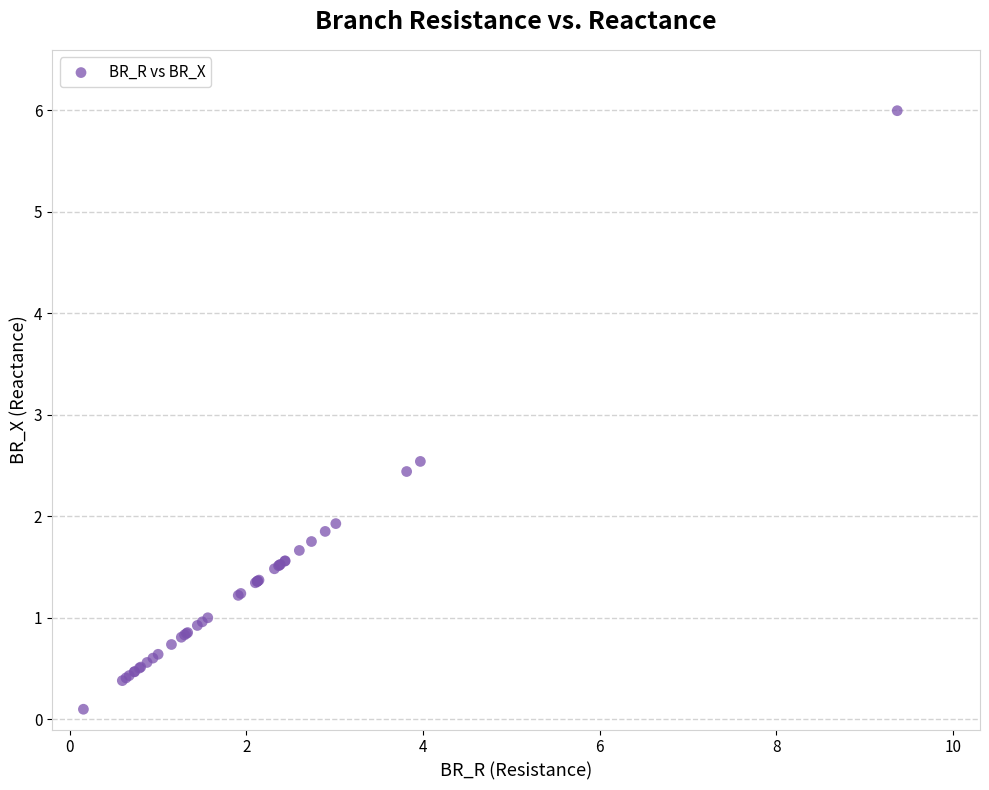

What Y value in the scatter plot is closest to 3?

2.5